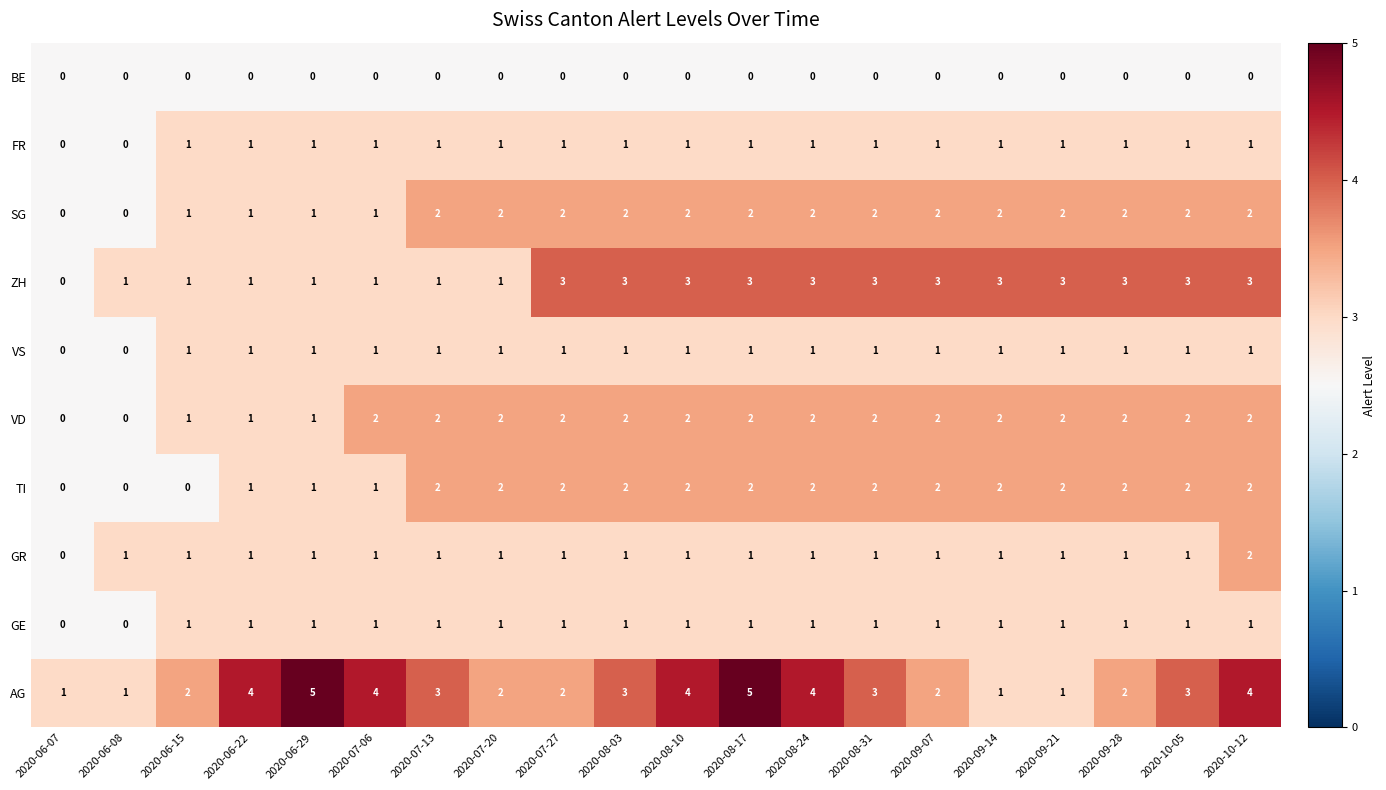

Count the number of categories in the chart.

20